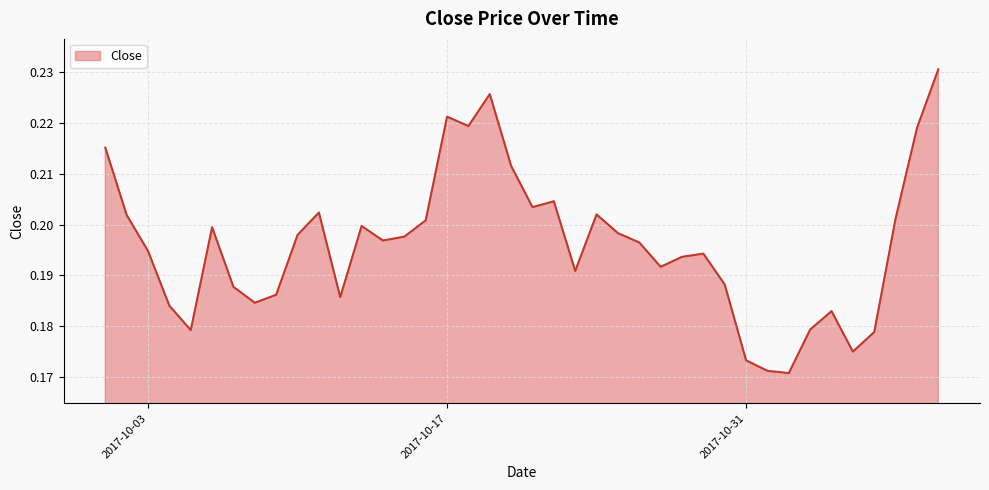

What is the sum of all values?

7.8